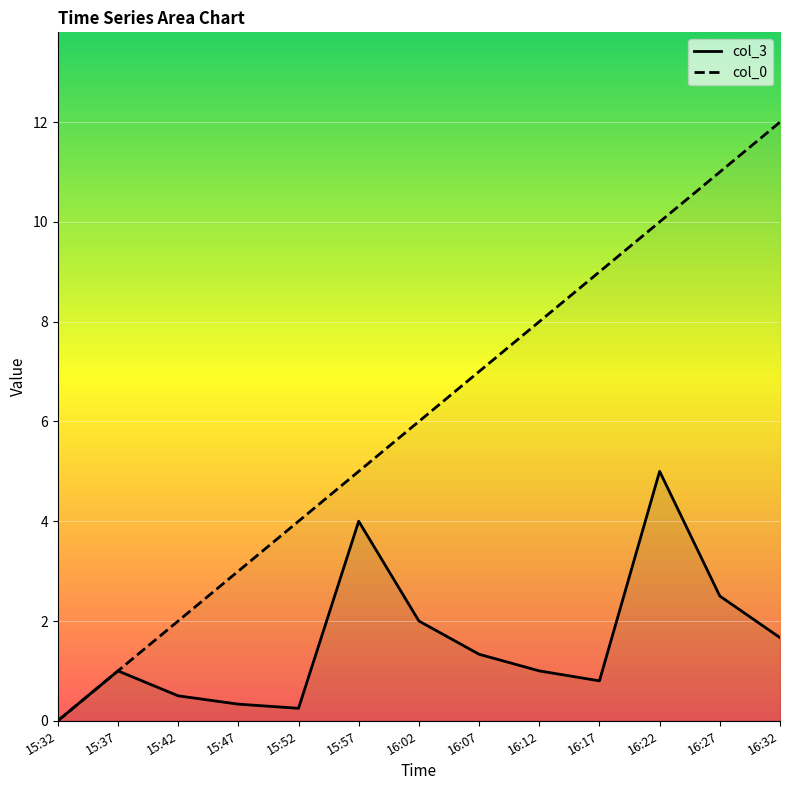

Does the chart display data point markers on the line(s)?

No